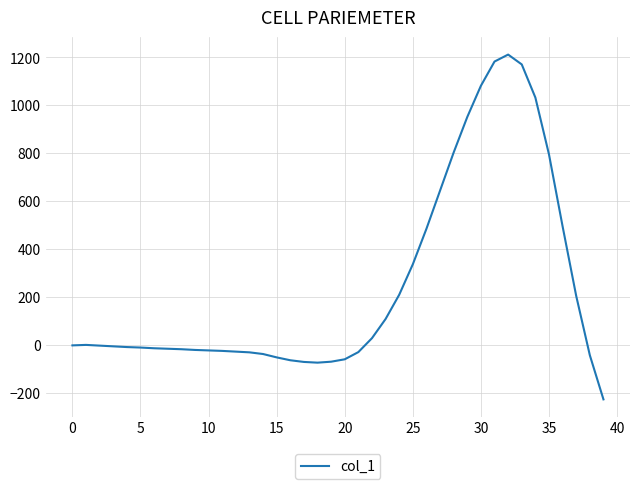

What is the difference between the maximum and minimum values?

1437